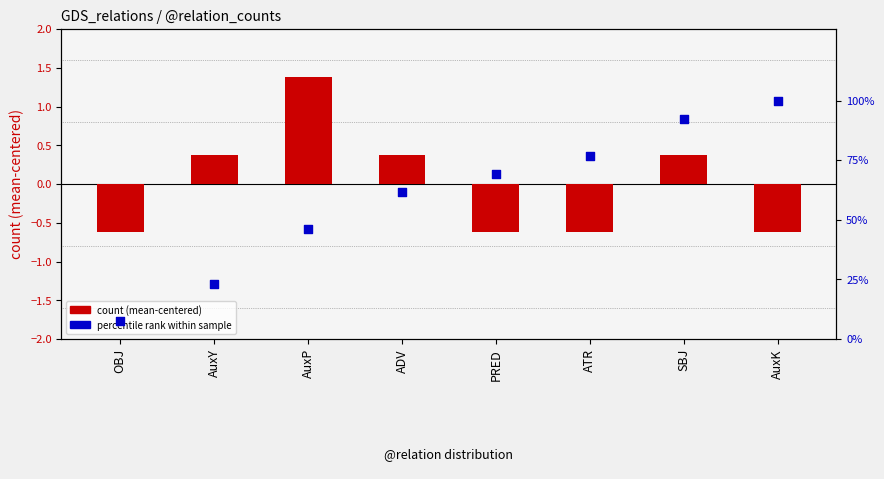

Which series has the largest total across all categories?

percentile rank within sample